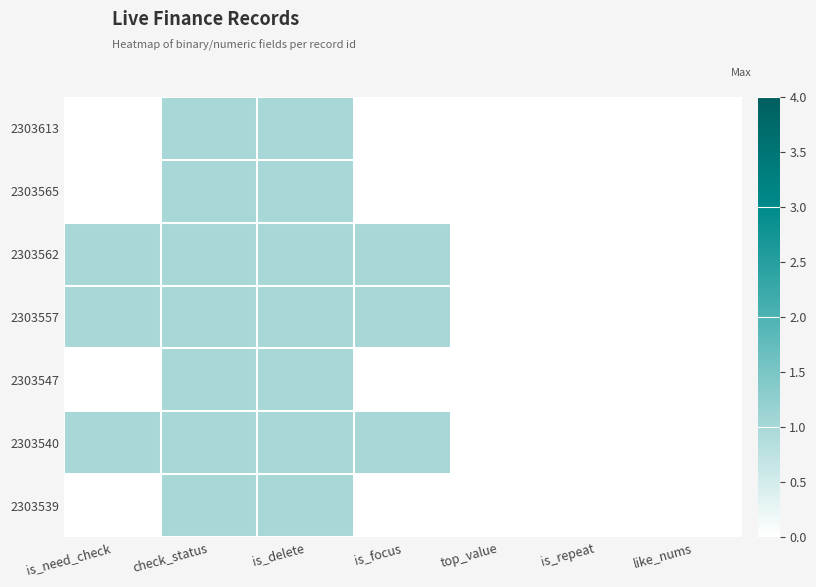

Which has a higher value, is_delete or is_focus?

is_delete